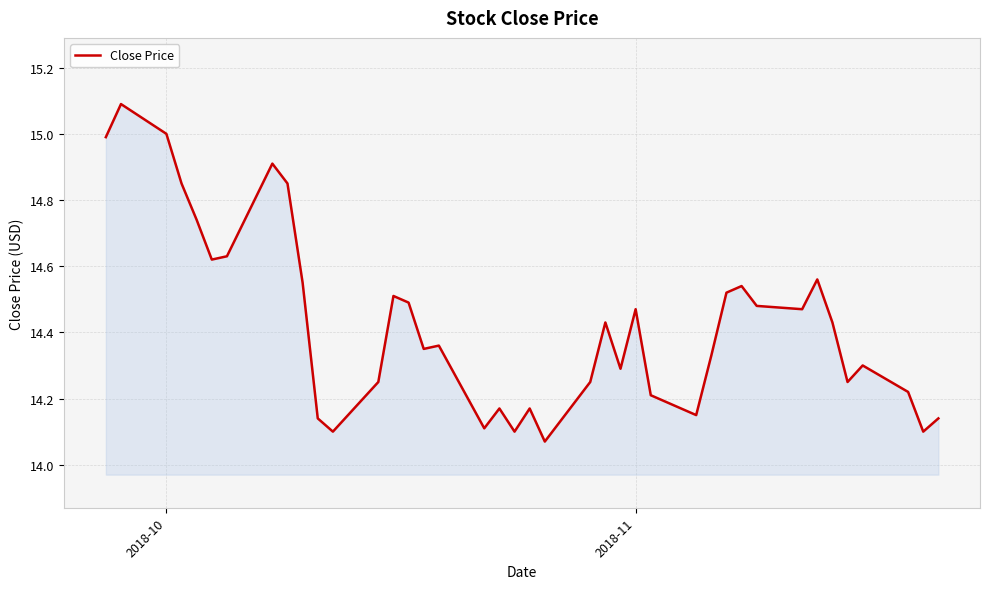

Does the chart display data point markers on the line(s)?

No